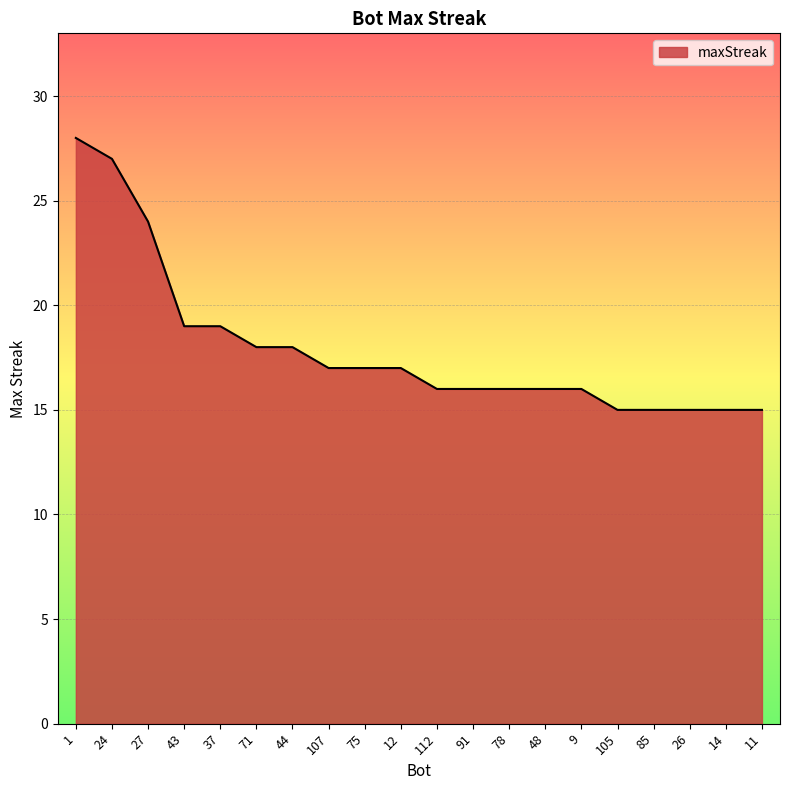

What is the maximum value shown in the chart?

28